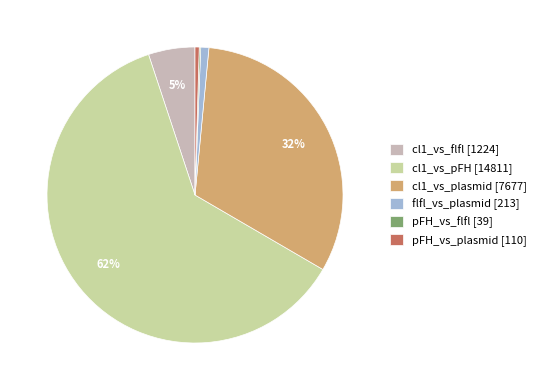

Does flfl_vs_plasmid [213] represent more than half of the total?

No